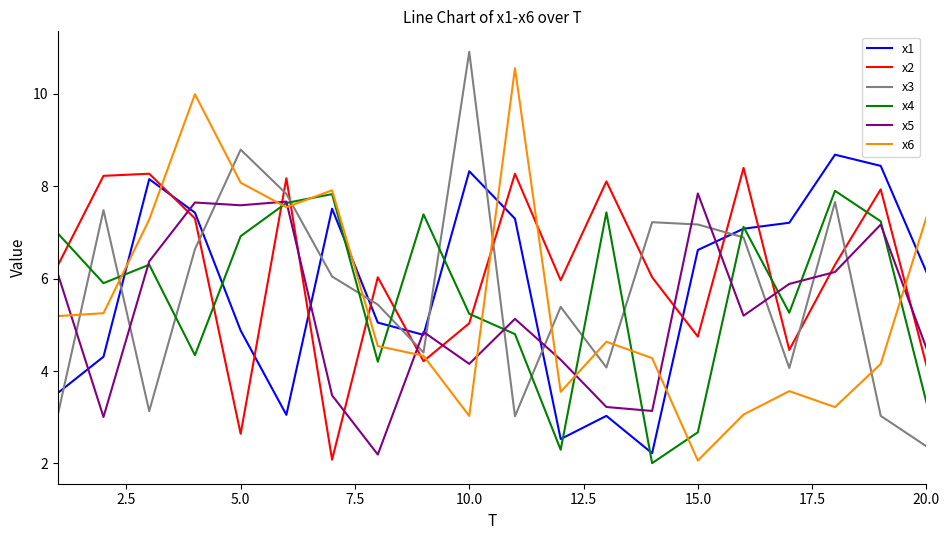

What is the highest value of the x2 series?

8.4